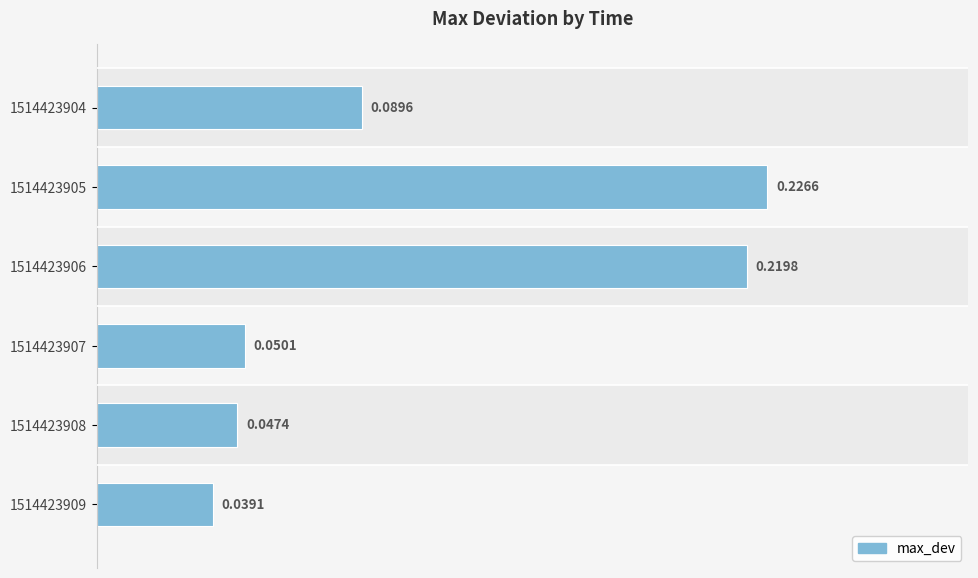

Are the bars grouped side by side (vs. stacked)?

No